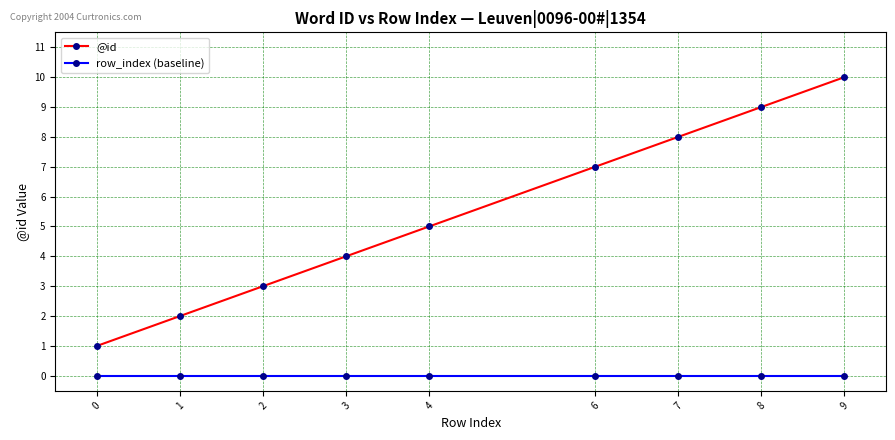

What is the spread (max minus min) of values at 0?

1